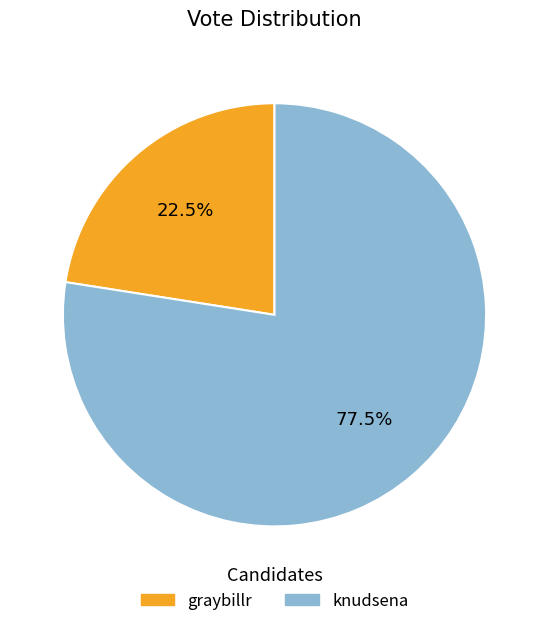

Which has a higher value, knudsena or graybillr?

knudsena